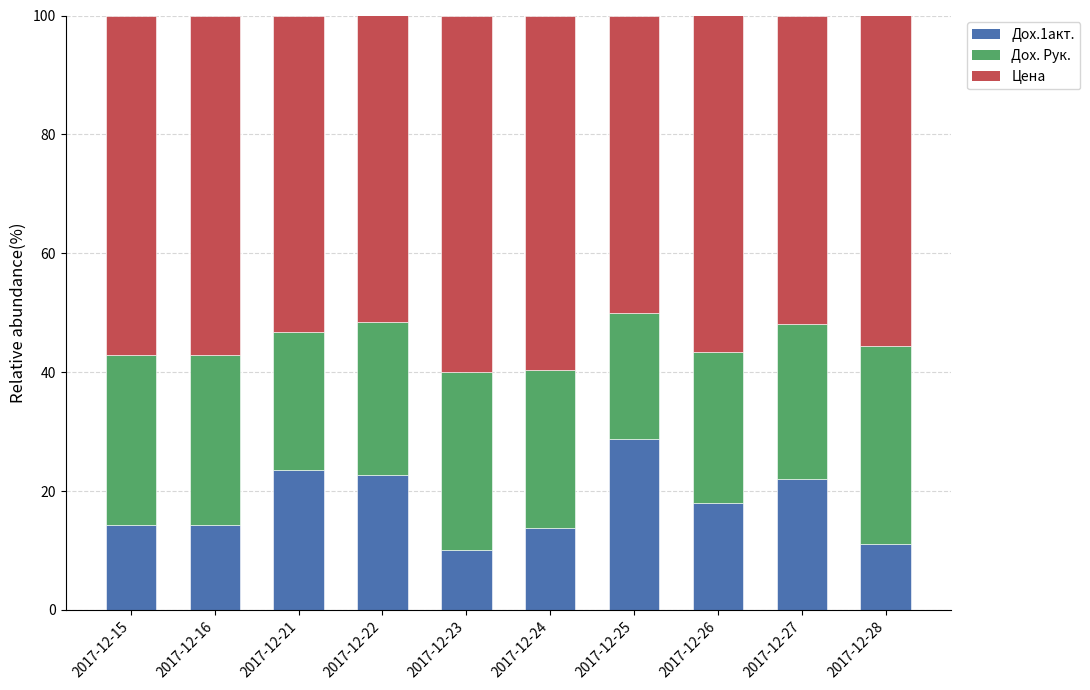

What is the difference between the second highest and second lowest values in the Дох.1акт. series?

12.4